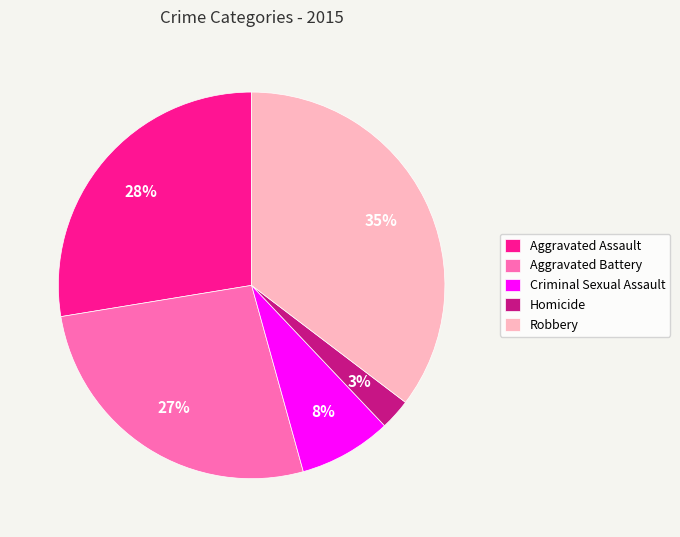

Is it true that Criminal Sexual Assault is 1% of the pie?

False